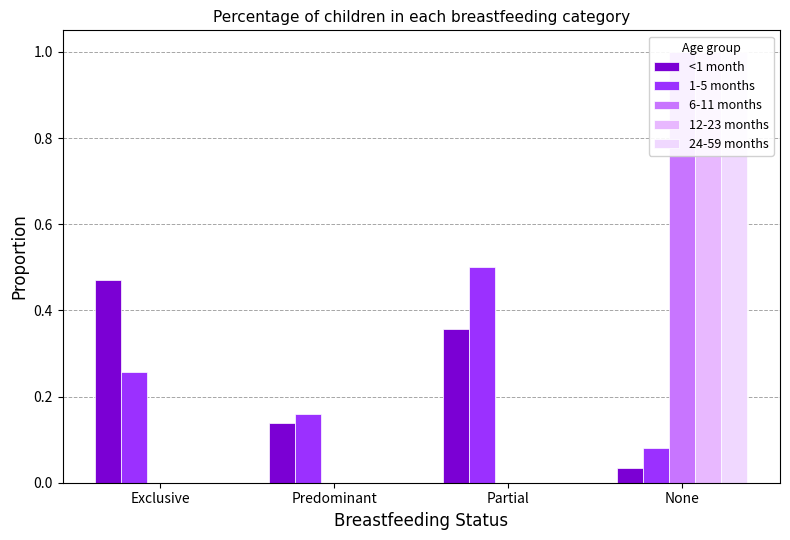

Count the number of categories in the chart.

4